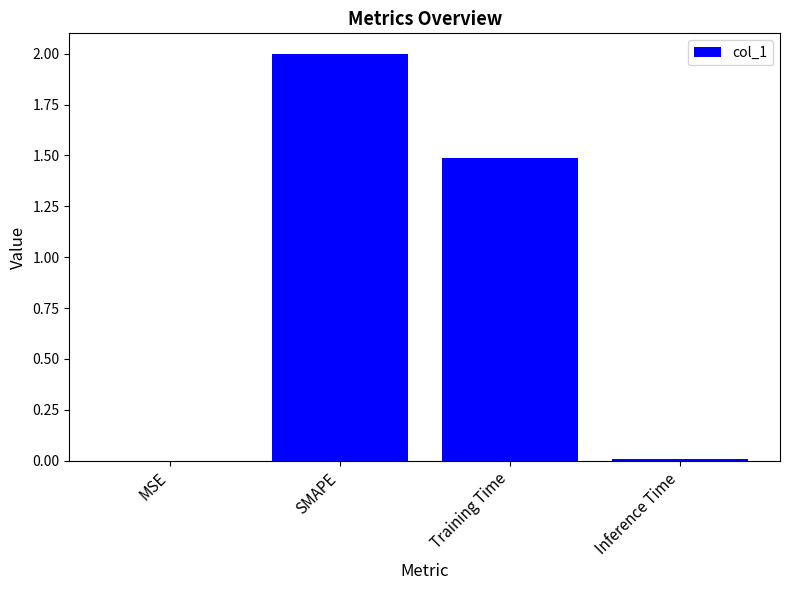

The value at MSE is 0.0. True or false?

True